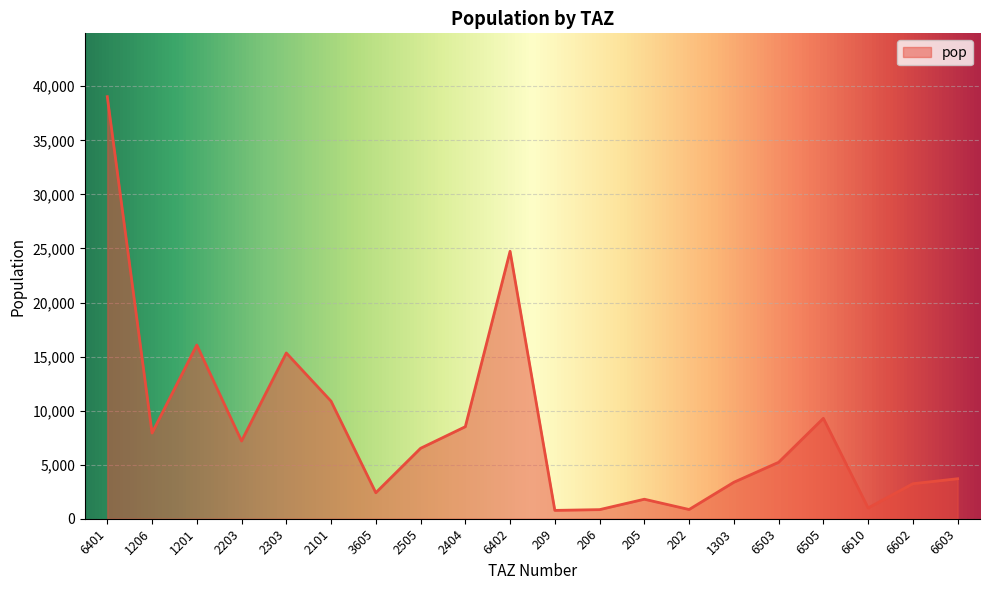

What is the maximum value shown in the chart?

39041.8